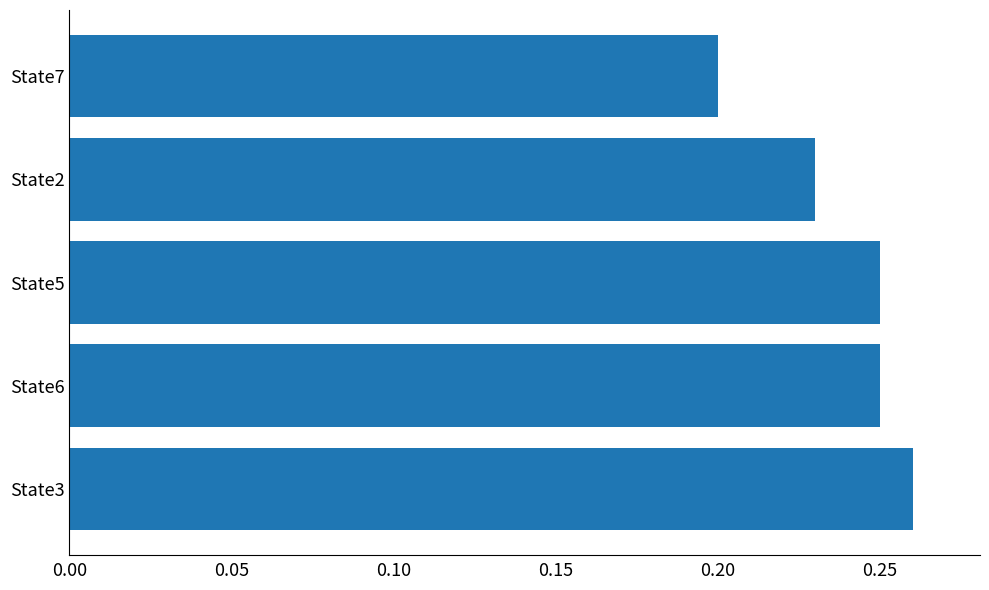

Which label corresponds to the smallest value in the chart?

State7